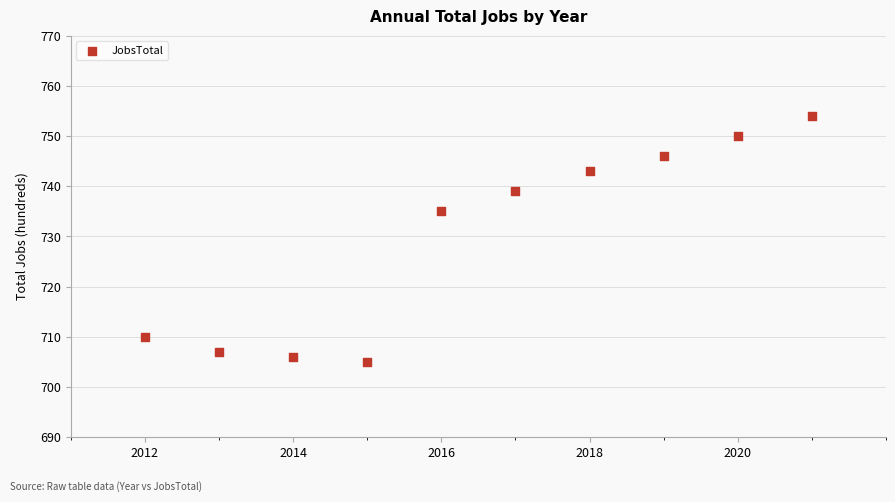

What is the range of X values (max minus min)?

9